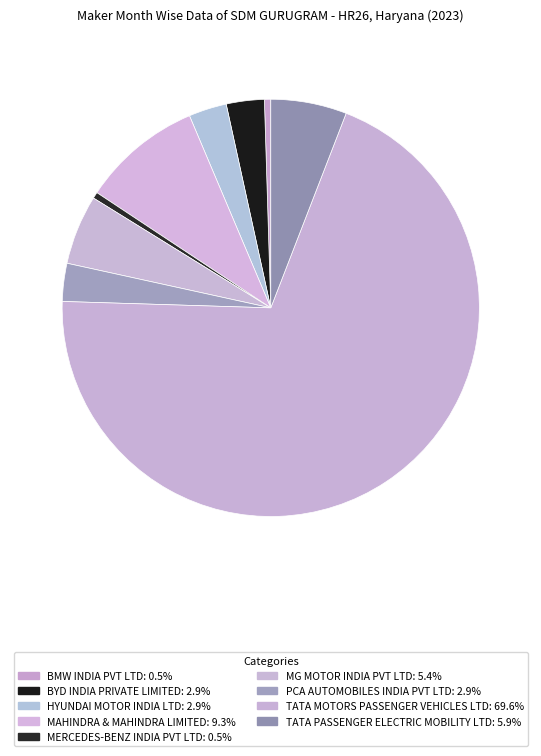

Does MERCEDES-BENZ INDIA PVT LTD account for over 50% of the chart?

No